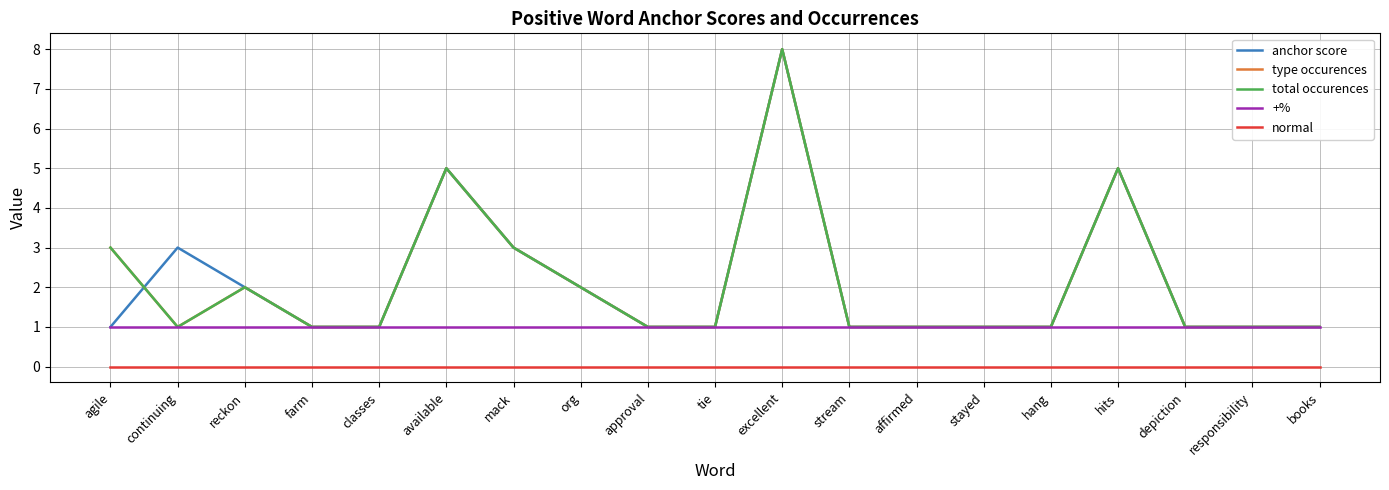

Reading left to right, extract all data points from this chart.

anchor score: agile=1	continuing=3	reckon=2	farm=1	classes=1	available=5	mack=3	org=2	approval=1	tie=1	excellent=8	stream=1	affirmed=1	stayed=1	hang=1	hits=5	depiction=1	responsibility=1	books=1
type occurences: agile=3	continuing=1	reckon=2	farm=1	classes=1	available=5	mack=3	org=2	approval=1	tie=1	excellent=8	stream=1	affirmed=1	stayed=1	hang=1	hits=5	depiction=1	responsibility=1	books=1
total occurences: agile=3	continuing=1	reckon=2	farm=1	classes=1	available=5	mack=3	org=2	approval=1	tie=1	excellent=8	stream=1	affirmed=1	stayed=1	hang=1	hits=5	depiction=1	responsibility=1	books=1
+%: agile=1	continuing=1	reckon=1	farm=1	classes=1	available=1	mack=1	org=1	approval=1	tie=1	excellent=1	stream=1	affirmed=1	stayed=1	hang=1	hits=1	depiction=1	responsibility=1	books=1
normal: agile=0	continuing=0	reckon=0	farm=0	classes=0	available=0	mack=0	org=0	approval=0	tie=0	excellent=0	stream=0	affirmed=0	stayed=0	hang=0	hits=0	depiction=0	responsibility=0	books=0